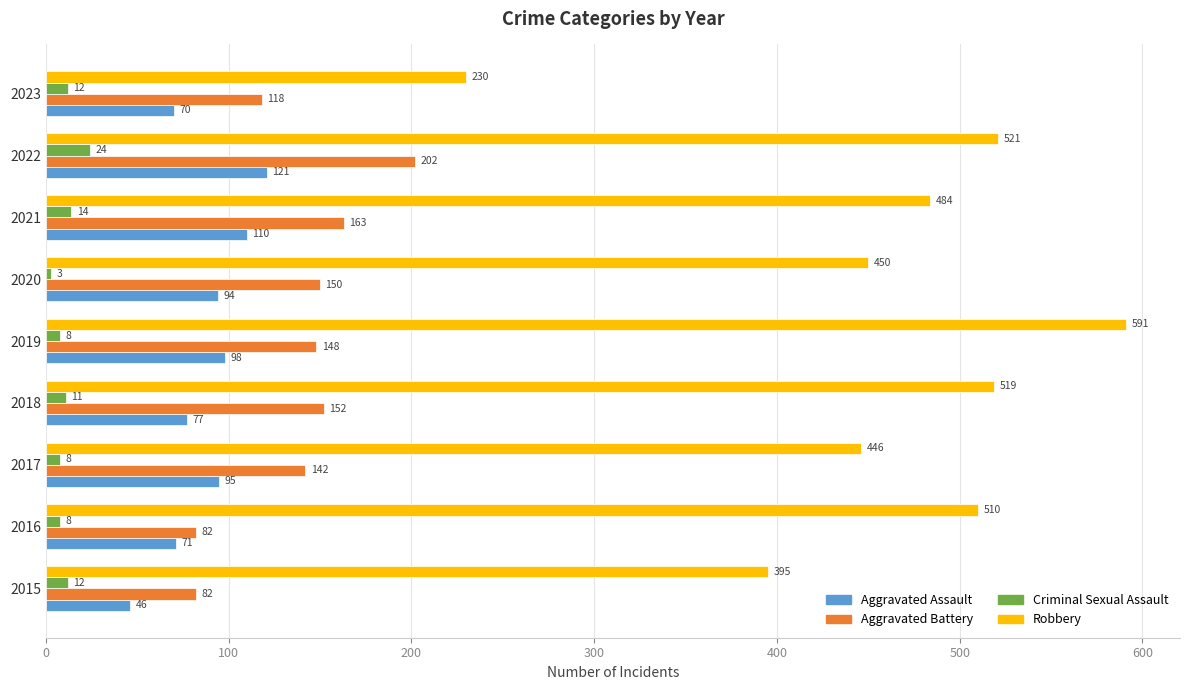

Rank the series by their maximum value, from highest to lowest.

Robbery, Aggravated Battery, Aggravated Assault, Criminal Sexual Assault